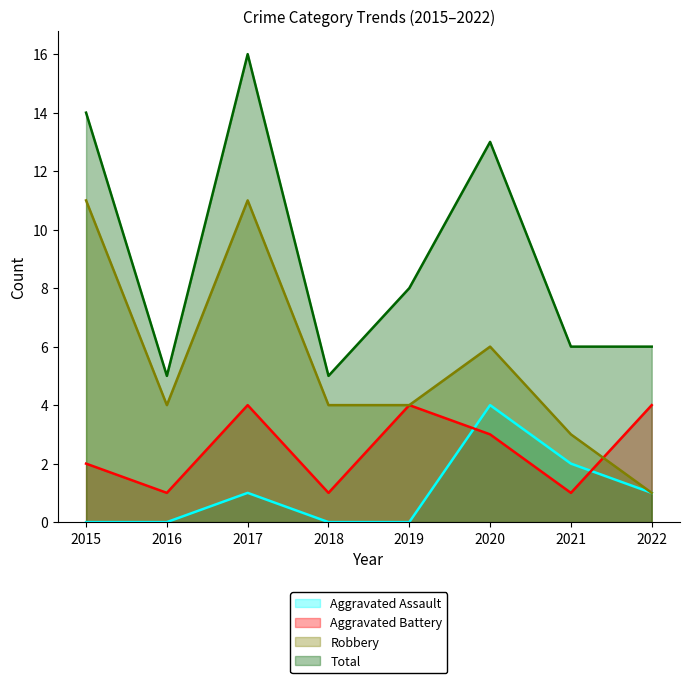

After their last crossing, which series has the higher values: Robbery or Aggravated Battery?

Aggravated Battery